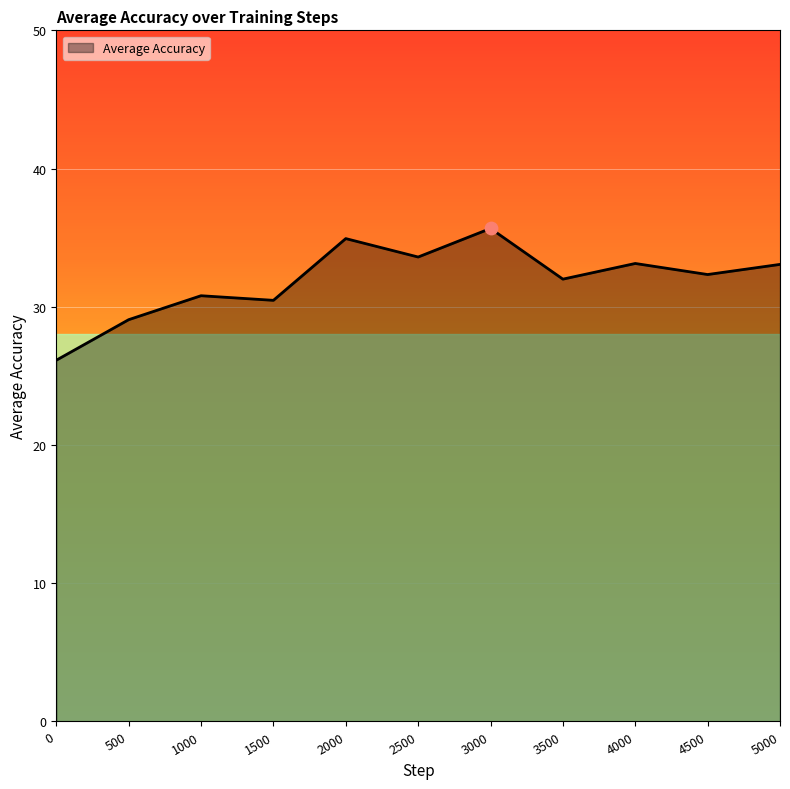

What is the ratio of the value at 1000 to the value at 0?

1.2